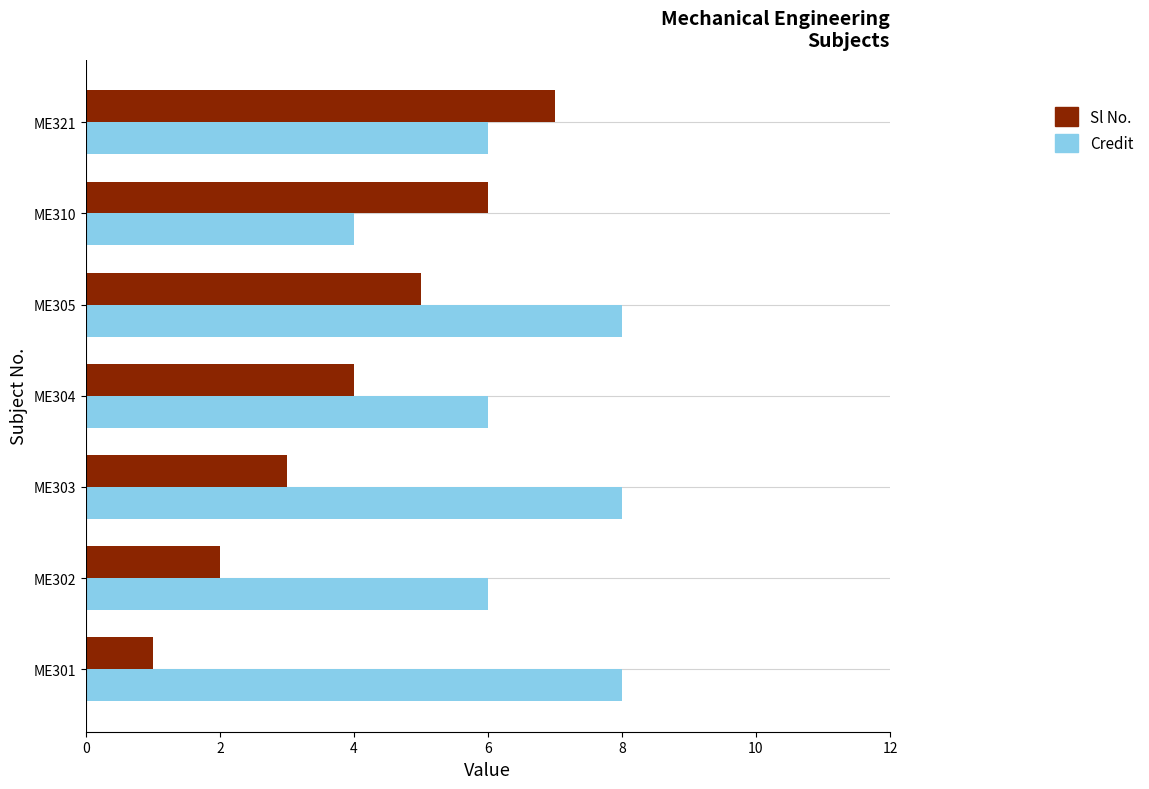

Where is Sl No. nearest to the value 4?

ME304